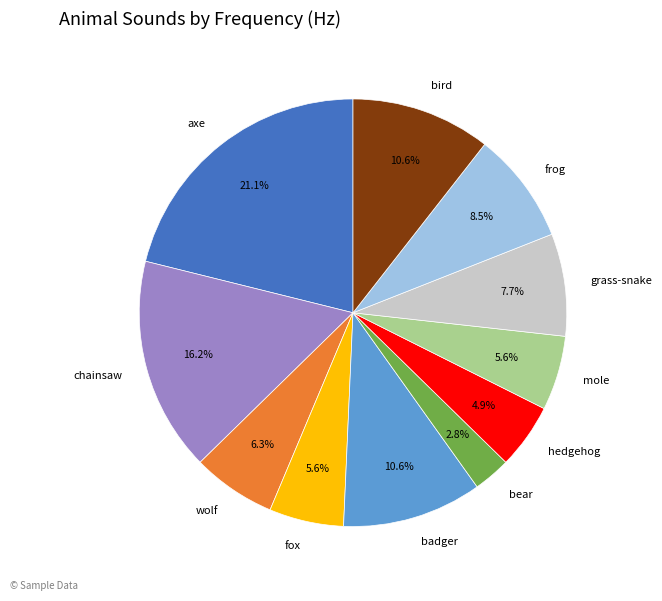

To the nearest percent, what is the difference between the bird and grass-snake slice percentages?

3%